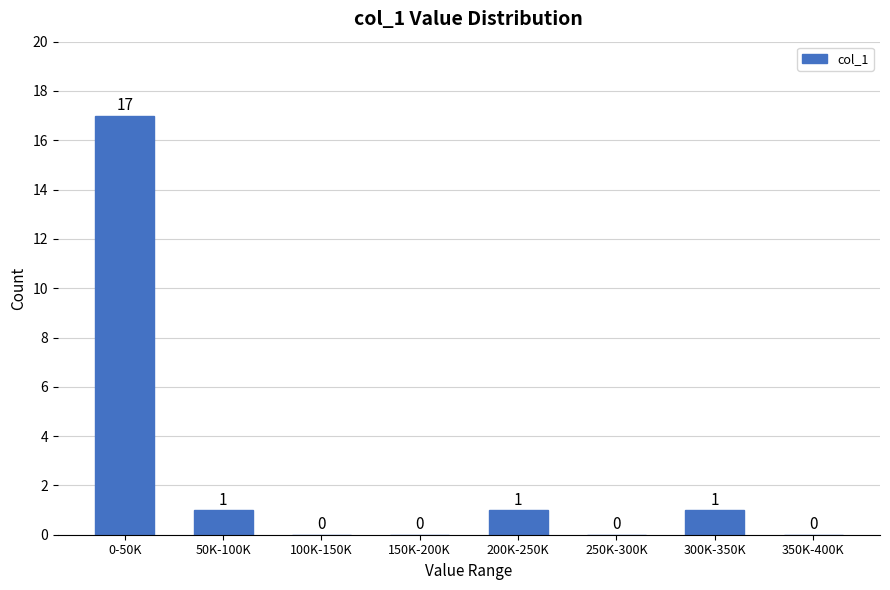

Reading left to right, list all the values displayed in this chart.

0-50K=17	50K-100K=1	100K-150K=0	150K-200K=0	200K-250K=1	250K-300K=0	300K-350K=1	350K-400K=0